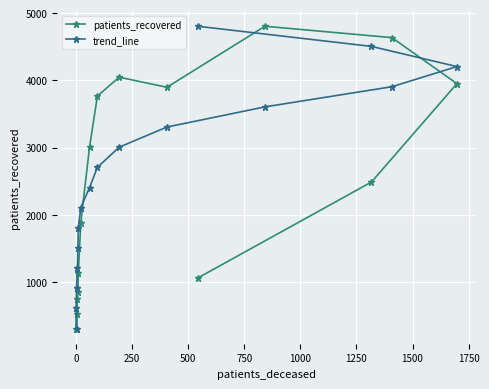

What is the value of the patients_recovered point at the 15th from the left?

4636